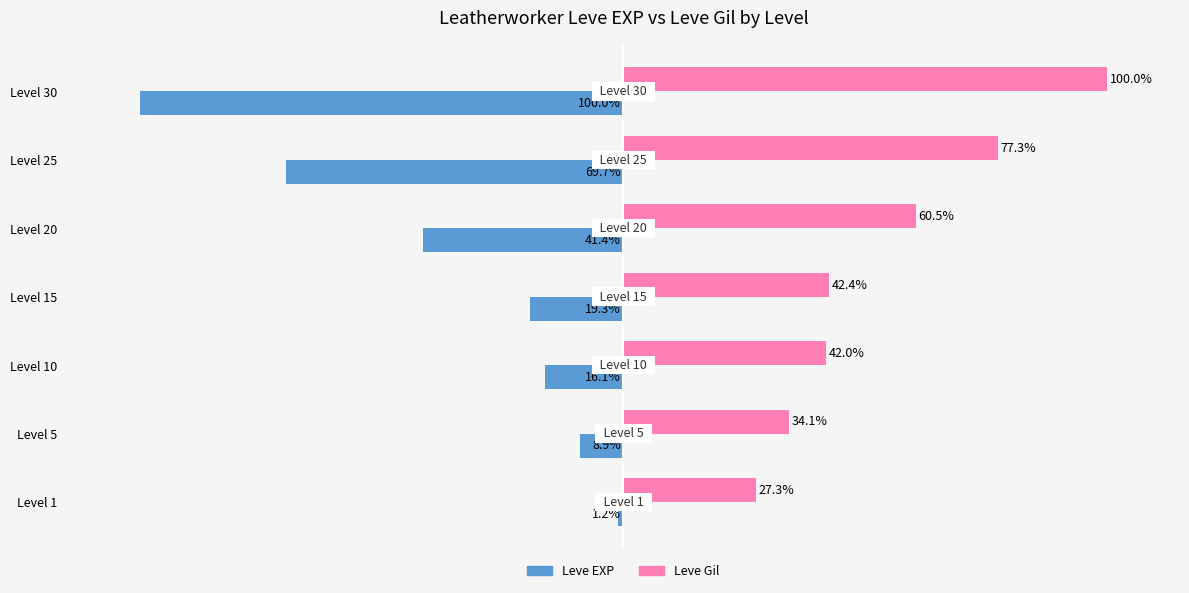

List the labels in order of Leve Gil value, largest first.

Level 30, Level 25, Level 20, Level 15, Level 10, Level 5, Level 1